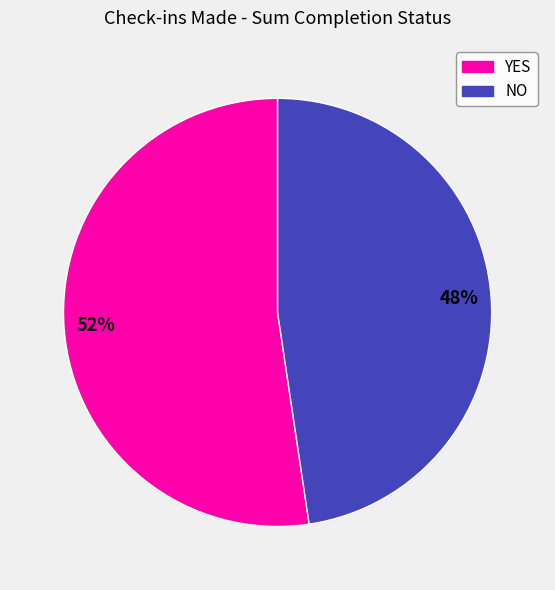

Between YES and NO, which is larger?

YES